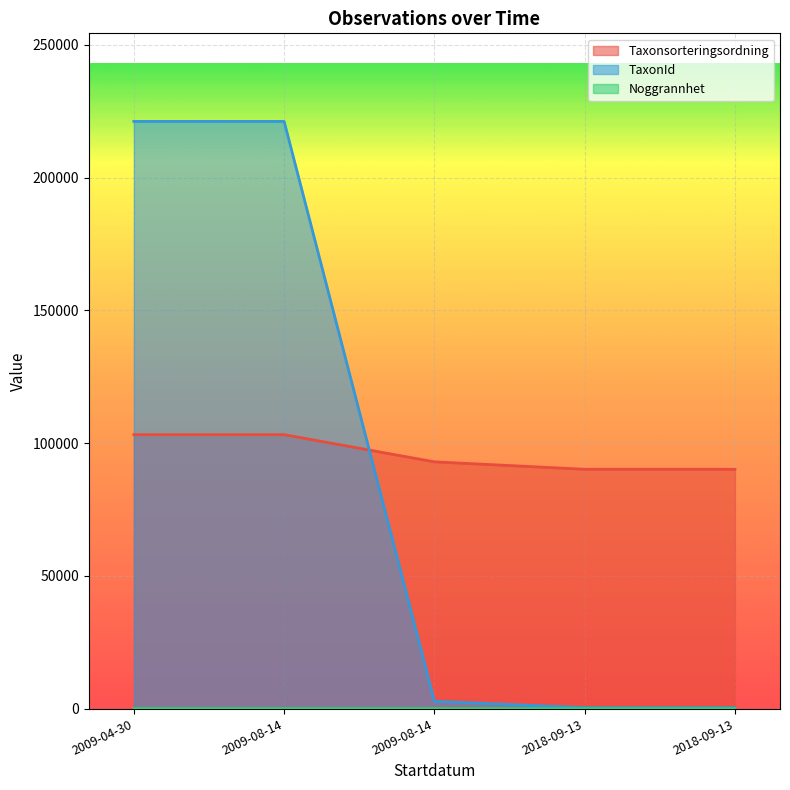

What are all the series names shown in the legend?

Taxonsorteringsordning, TaxonId, Noggrannhet